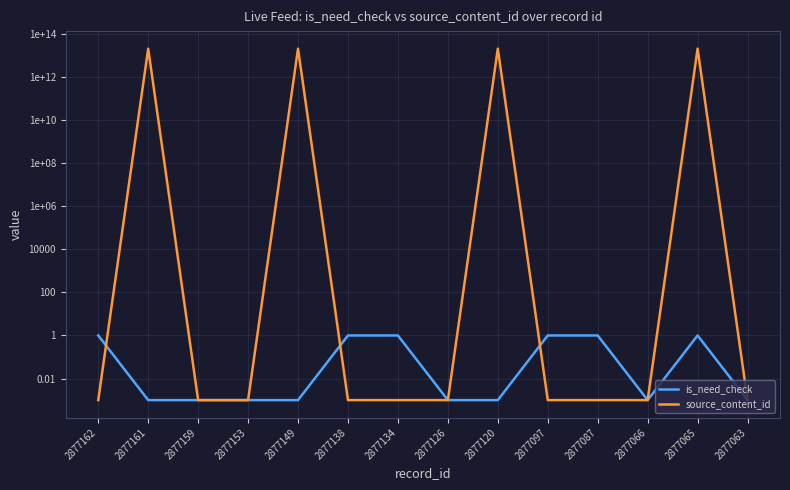

What is the sum of all is_need_check values?

6.0